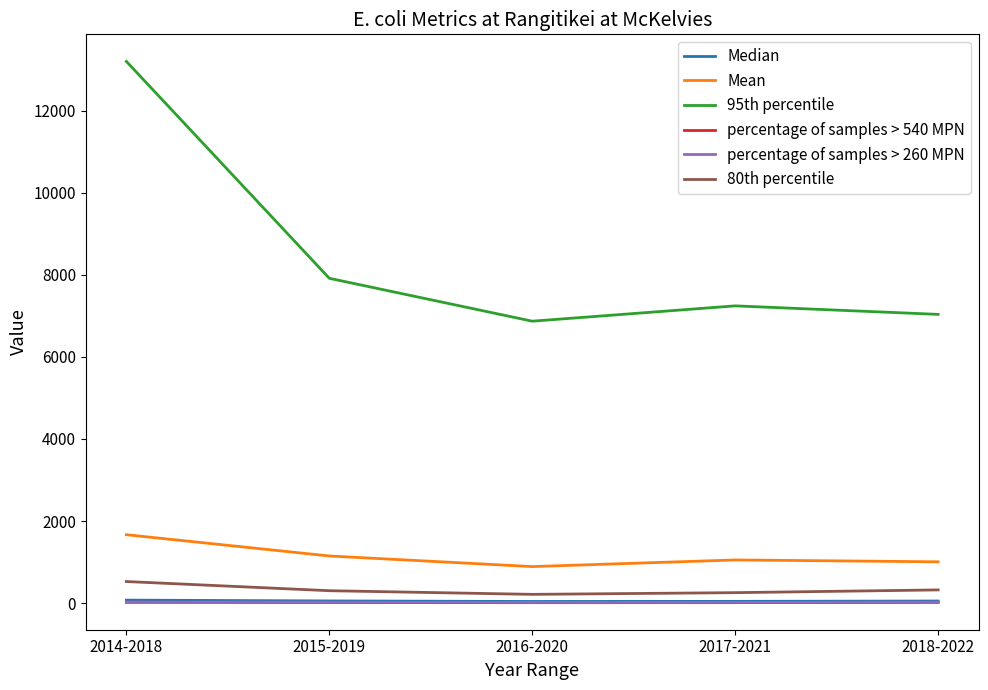

How many lines are shown in the chart?

6